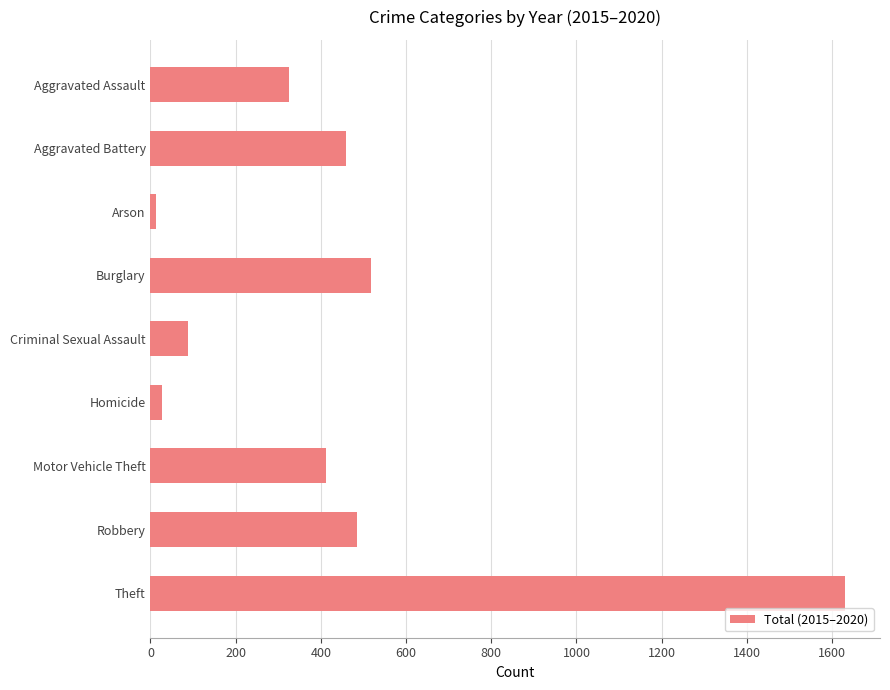

What is the maximum value shown in the chart?

1631